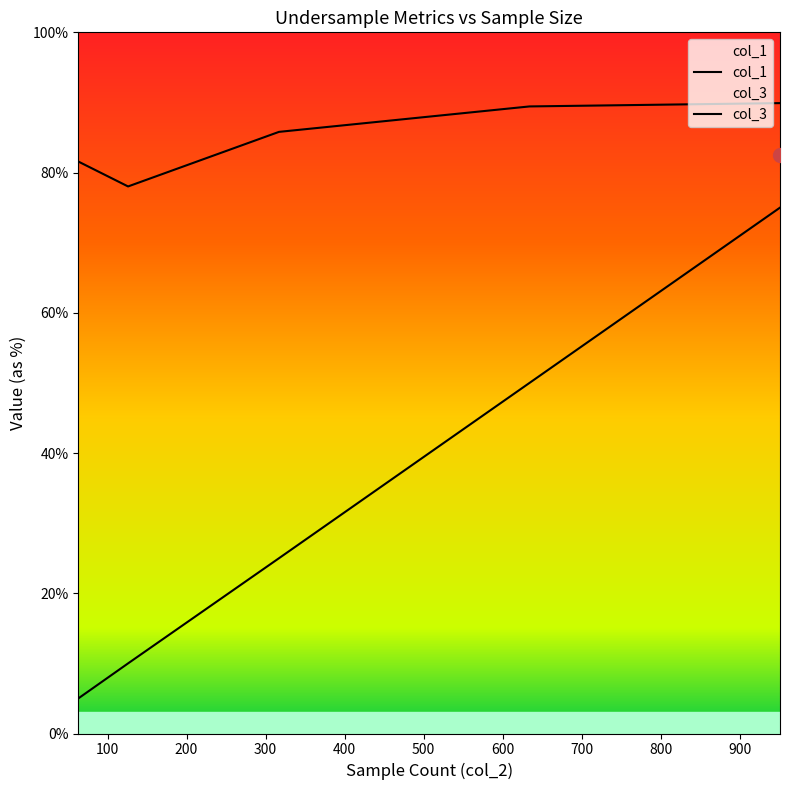

What is the difference between the second highest and second lowest values in the col_1 series?

0.4